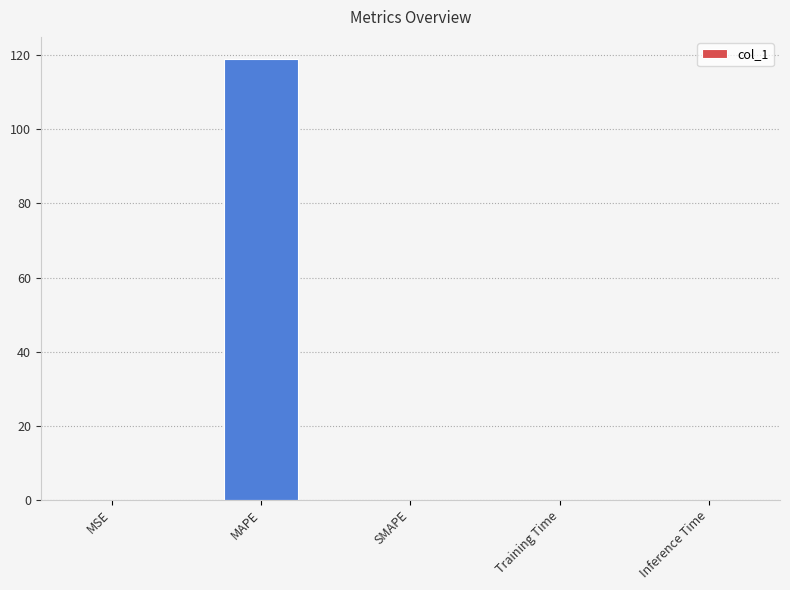

Which label corresponds to the largest value in the chart?

MAPE